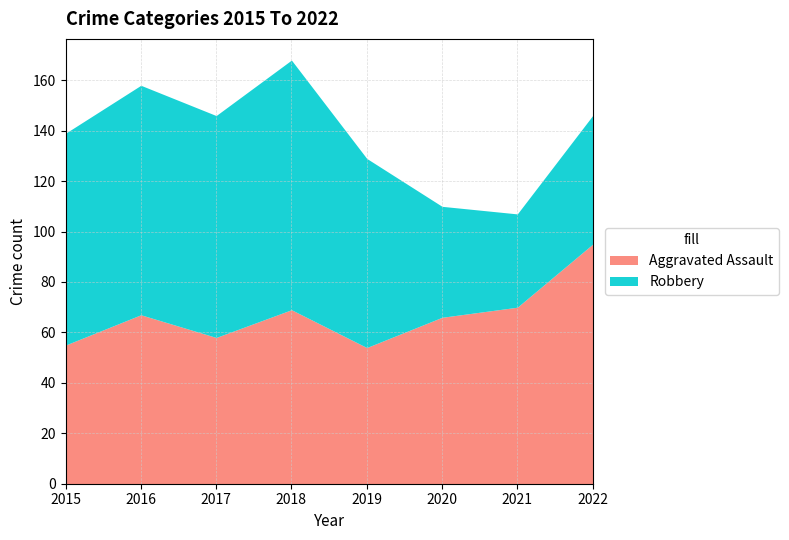

Which category has the lowest value across all series?

2021